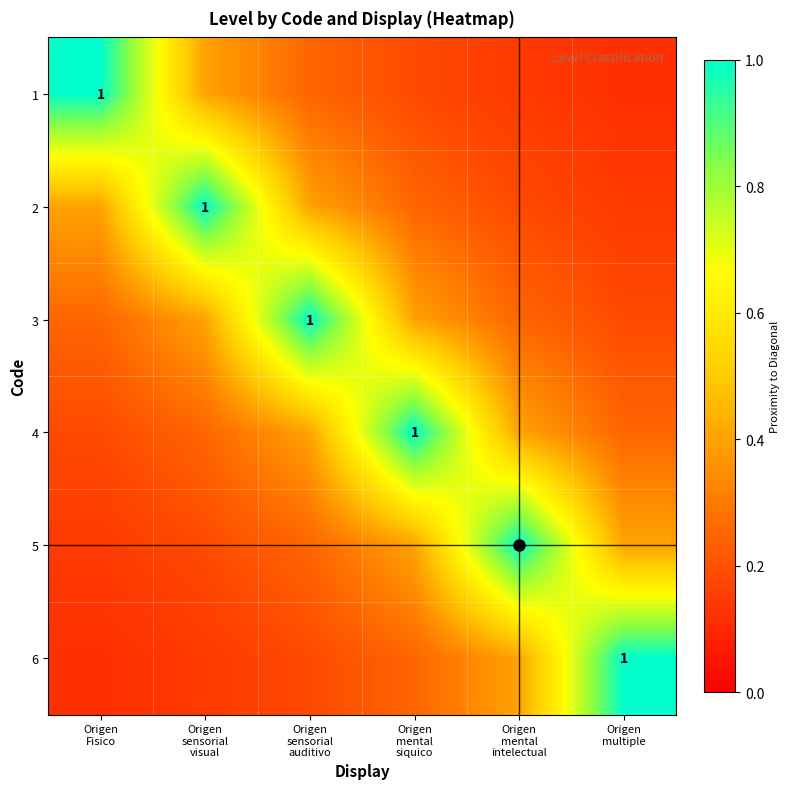

Which label corresponds to the largest value in the chart?

Origen
Fisico